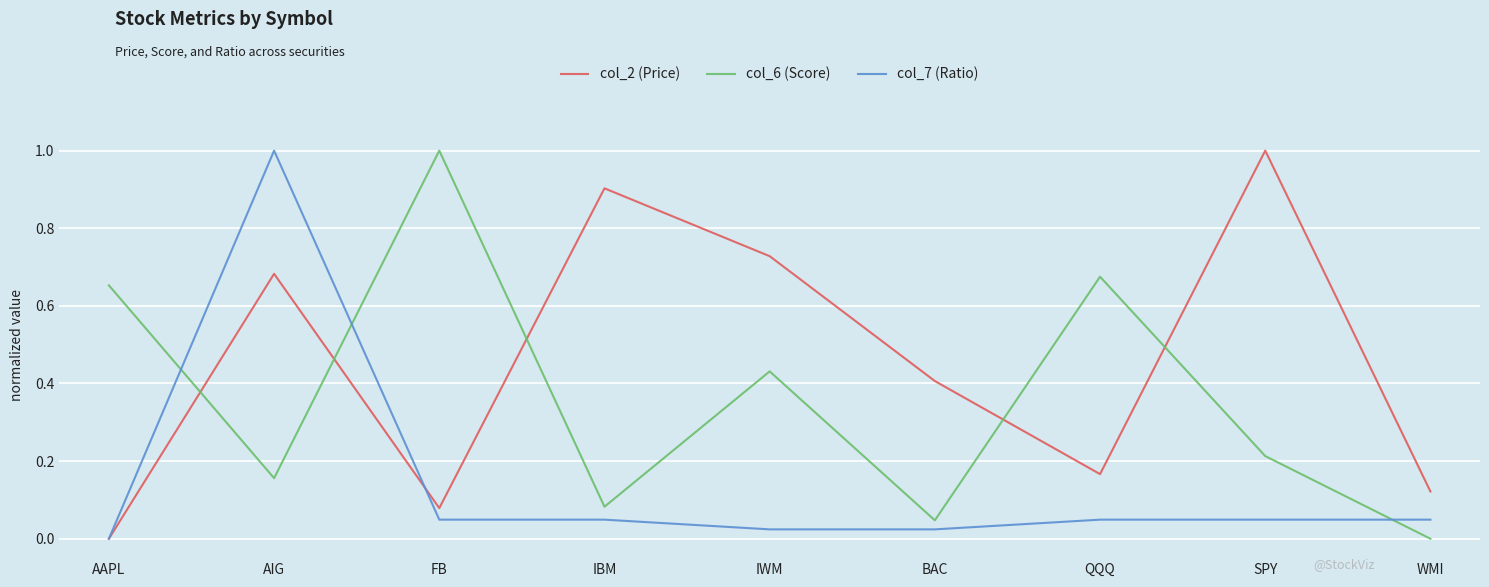

What is the sum of all col_6 (Score) values?

3.3